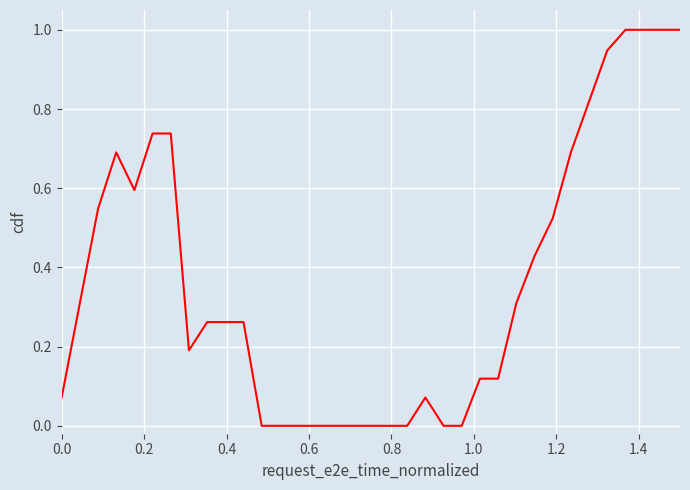

What is the difference between the maximum and second lowest values?

1.0